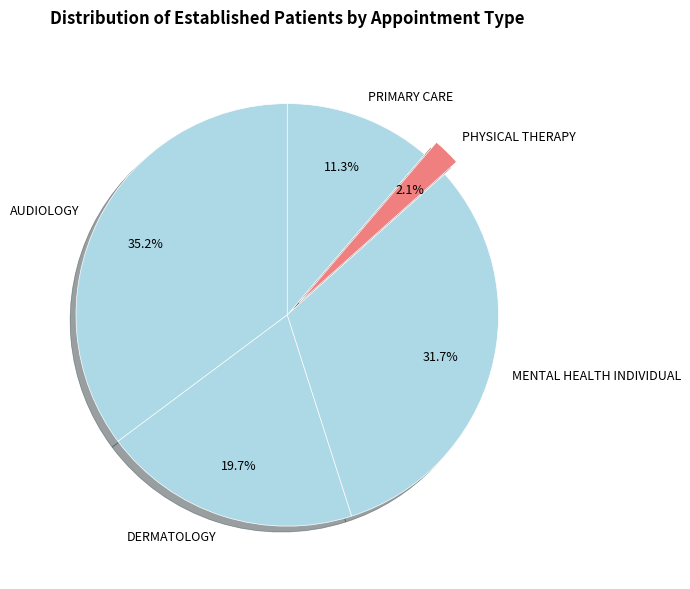

Which category has the biggest portion of the pie?

AUDIOLOGY